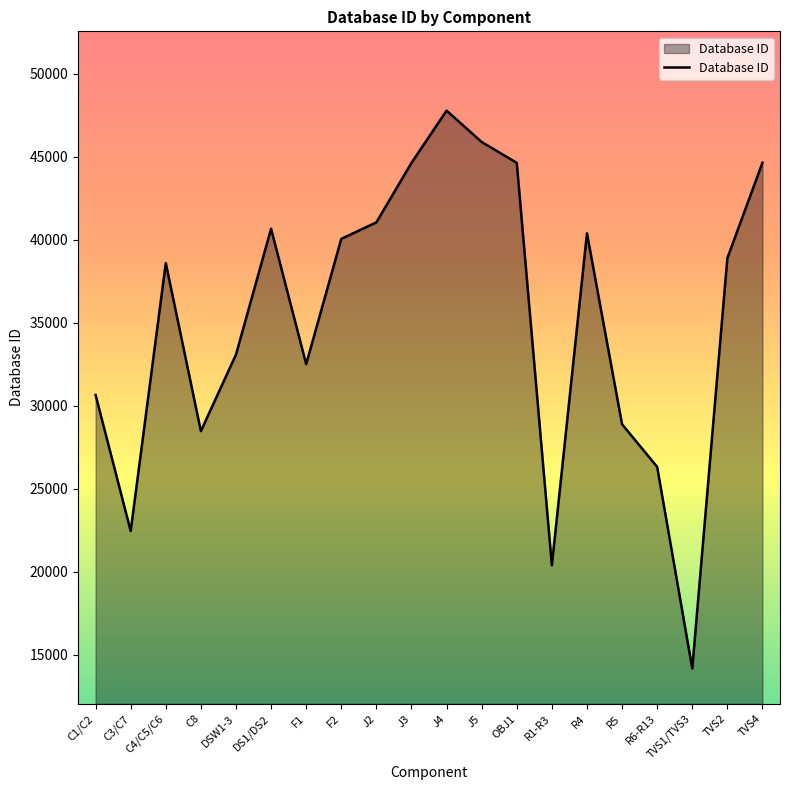

What is the change in value from J3 to TVS2?

-5738